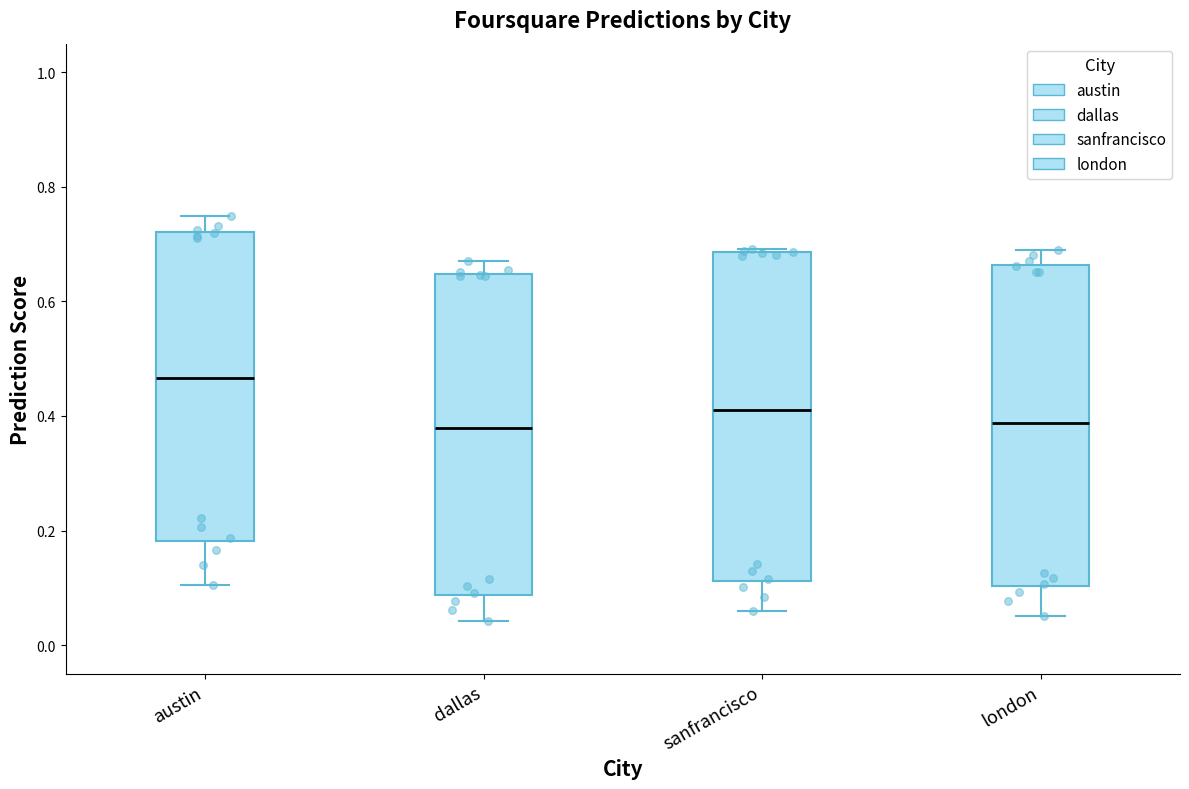

Reading left to right, transcribe this box plot: for each box, give where its median line is, the range the box spans, and where its two whiskers end, as read against the y-axis. The values are not printed on the chart, so give them approximately, as read against the axis.

austin: median 0.46, box 0.18 to 0.72, whiskers 0.10 to 0.74
dallas: median 0.38, box 0.08 to 0.64, whiskers 0.04 to 0.68
sanfrancisco: median 0.42, box 0.12 to 0.68, whiskers 0.06 to 0.70
london: median 0.38, box 0.10 to 0.66, whiskers 0.06 to 0.70